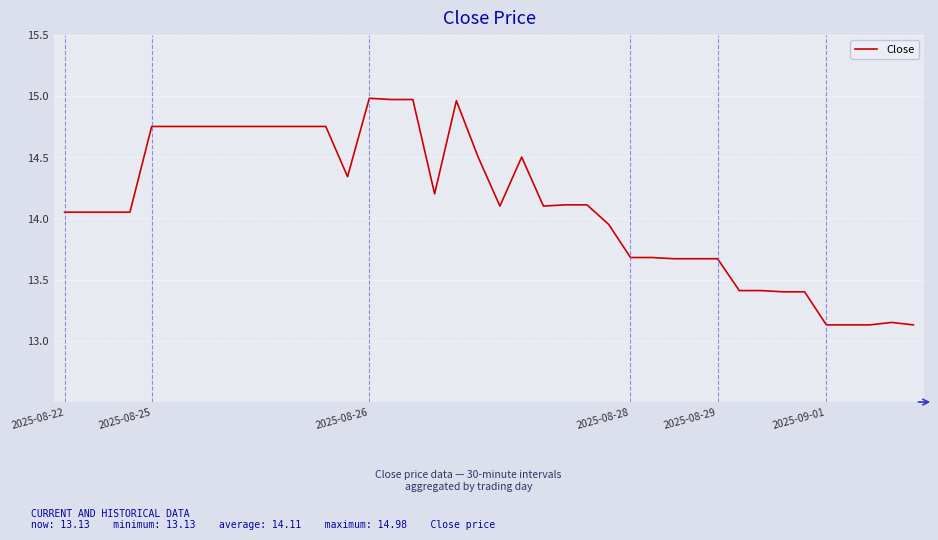

What is the smallest value displayed?

13.1